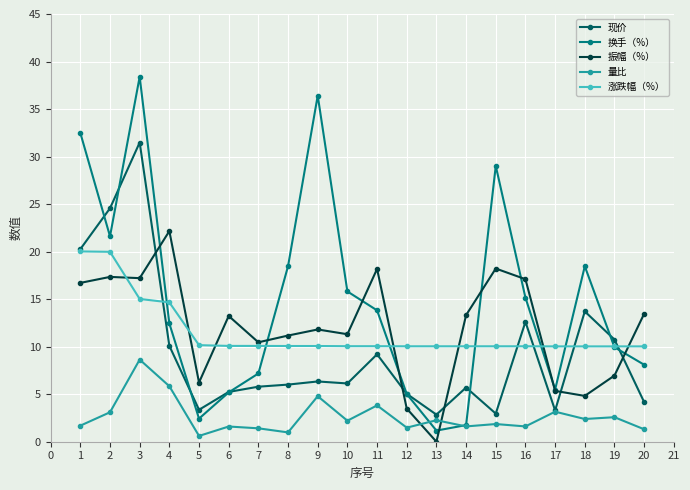

What is the average value of the 现价 series?

9.5